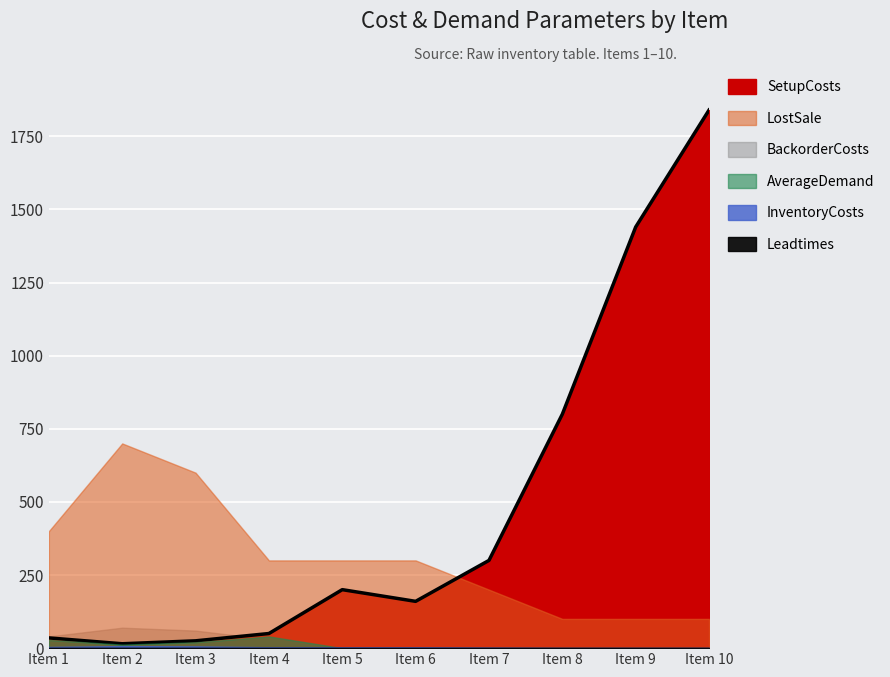

Which category has the highest value in the InventoryCosts series?

2